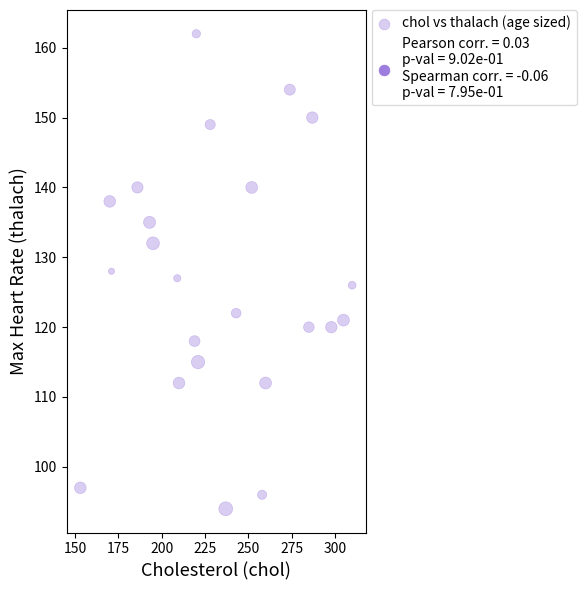

What is the range of Y values (max minus min)?

68